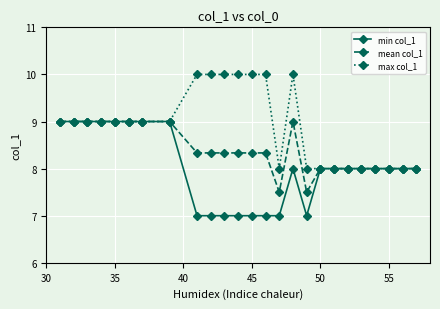

What is the greatest value displayed?

10.0